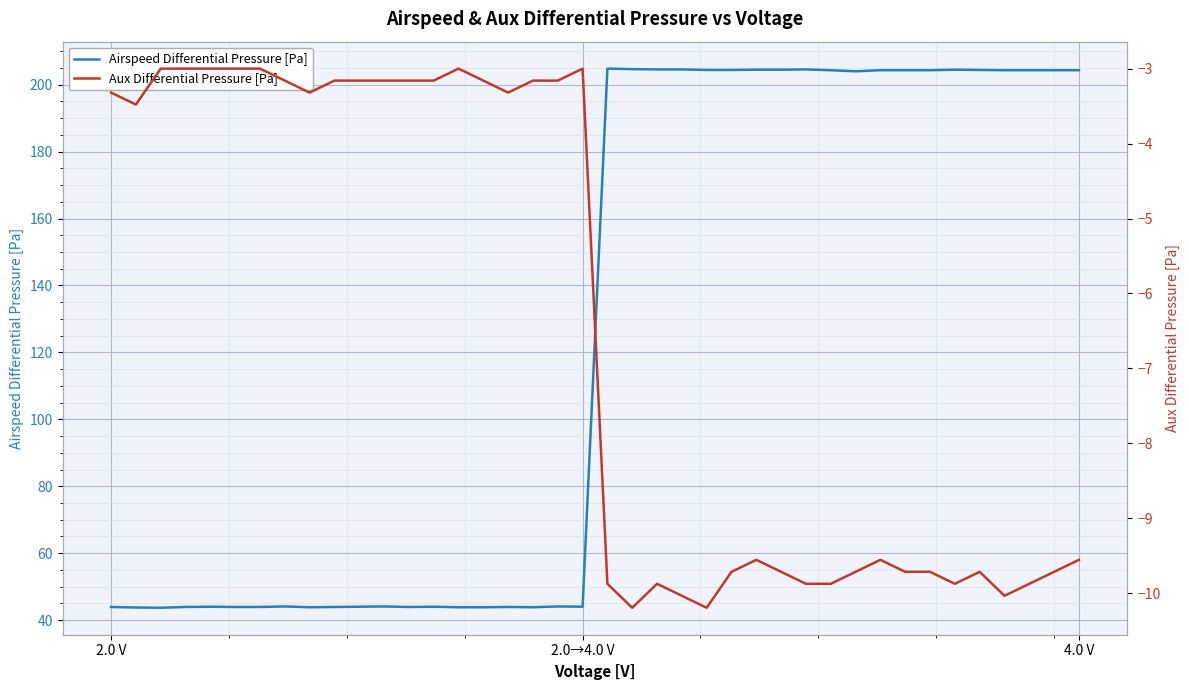

The value of Airspeed Differential Pressure [Pa] at 2.0→4.0 V is 79.0. True or false?

False